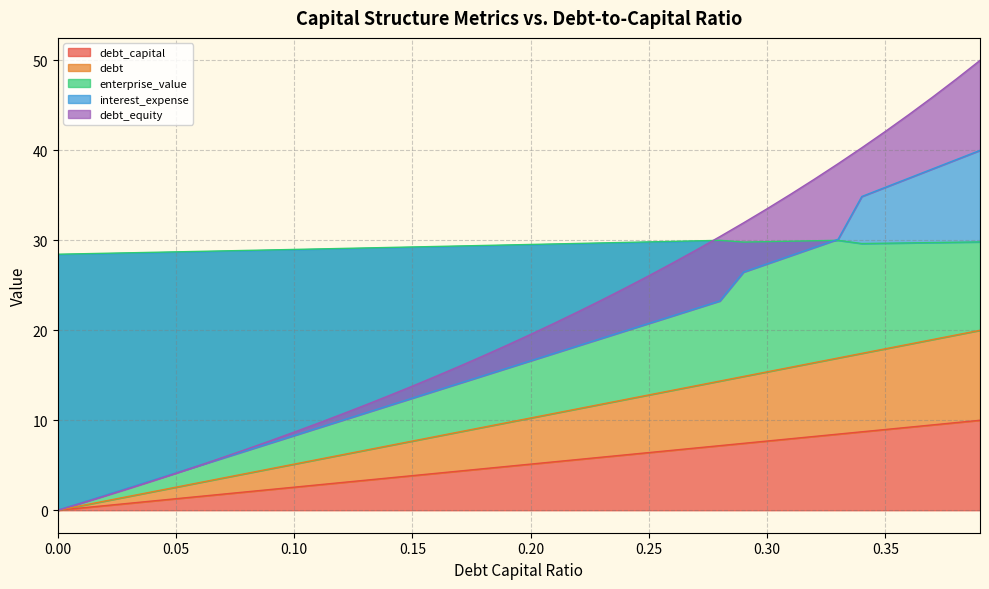

What is the approximate value of interest_expense at 0.19?

15.8